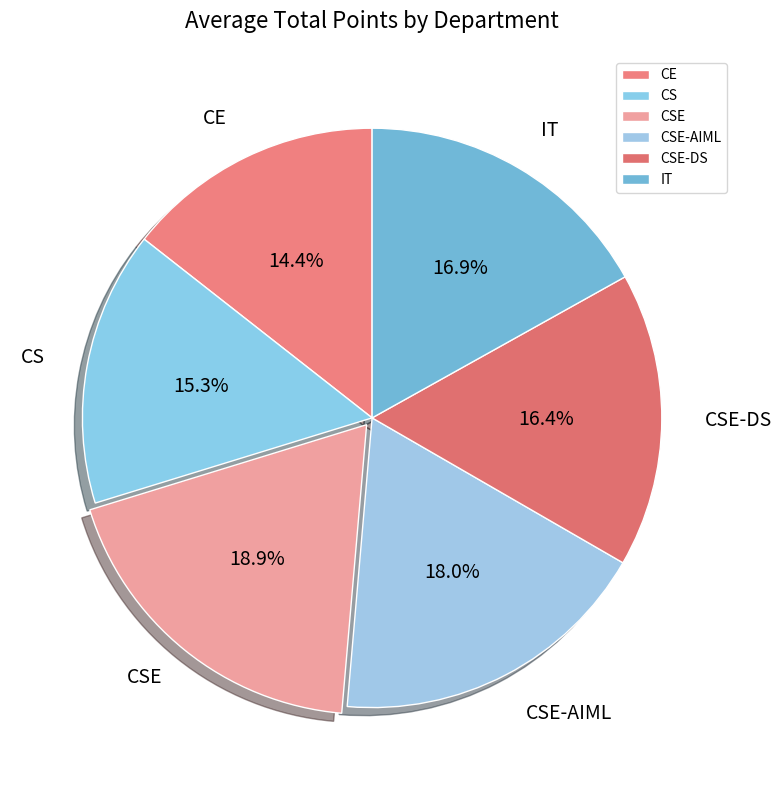

To the nearest percent, what portion does CSE represent?

19%